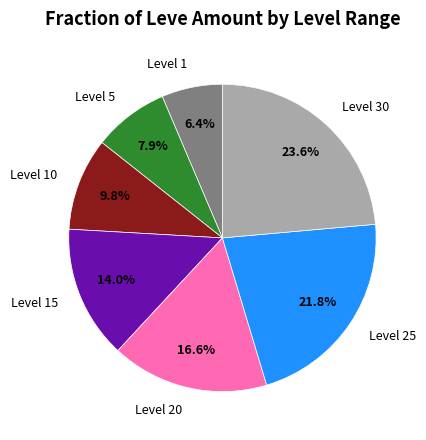

To the nearest percent, what portion does Level 15 represent?

14%